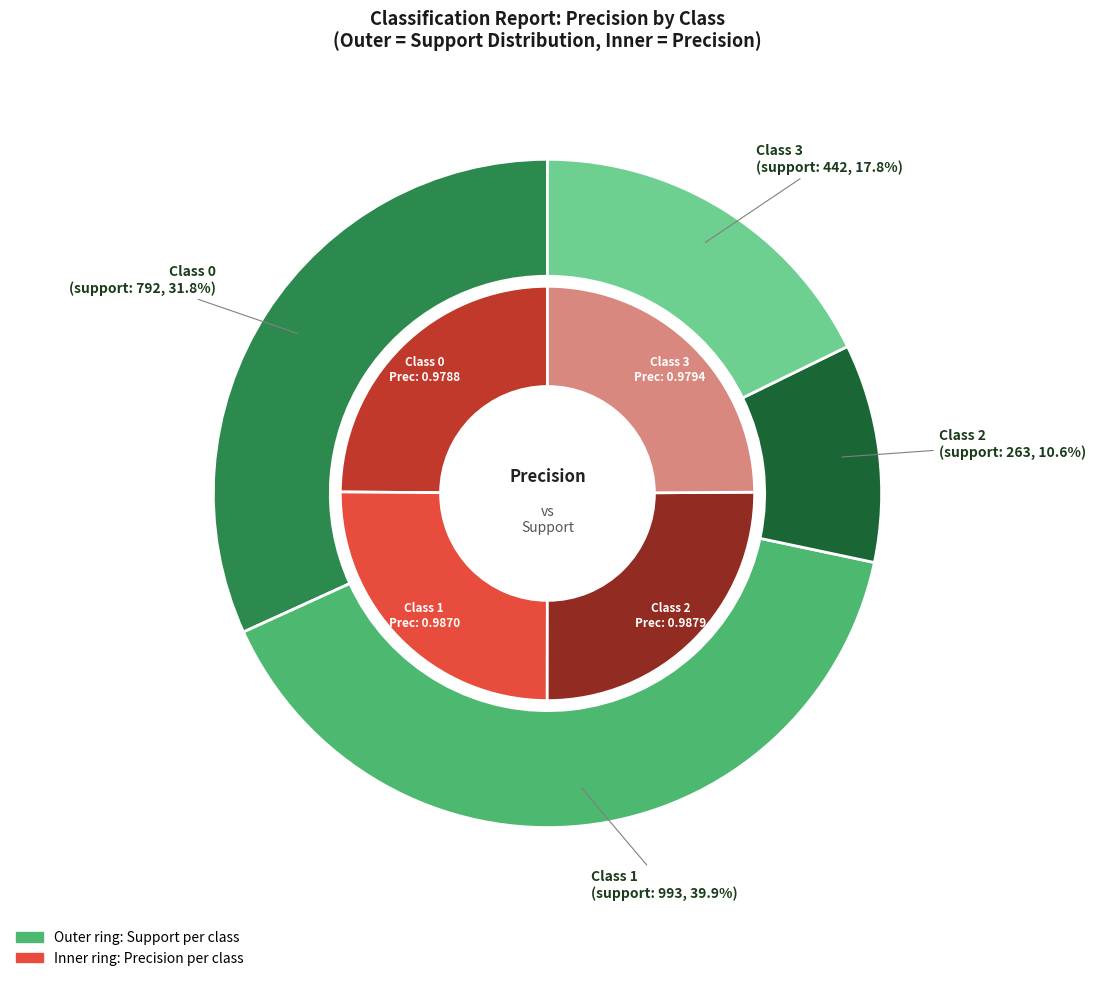

How much of the chart is everything except support?

74.9%